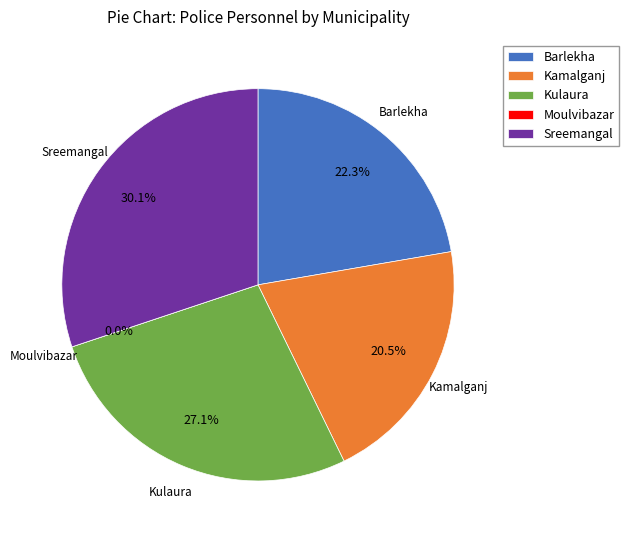

To the nearest percent, what is the difference between the Sreemangal and Kamalganj slice percentages?

10%